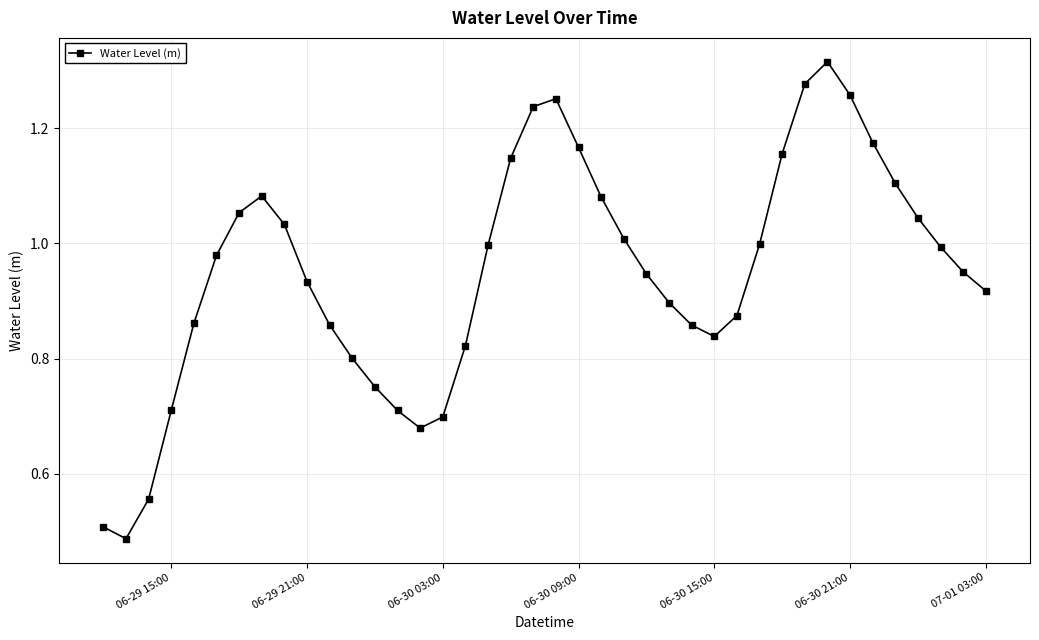

What is the sum of all values?

38.0